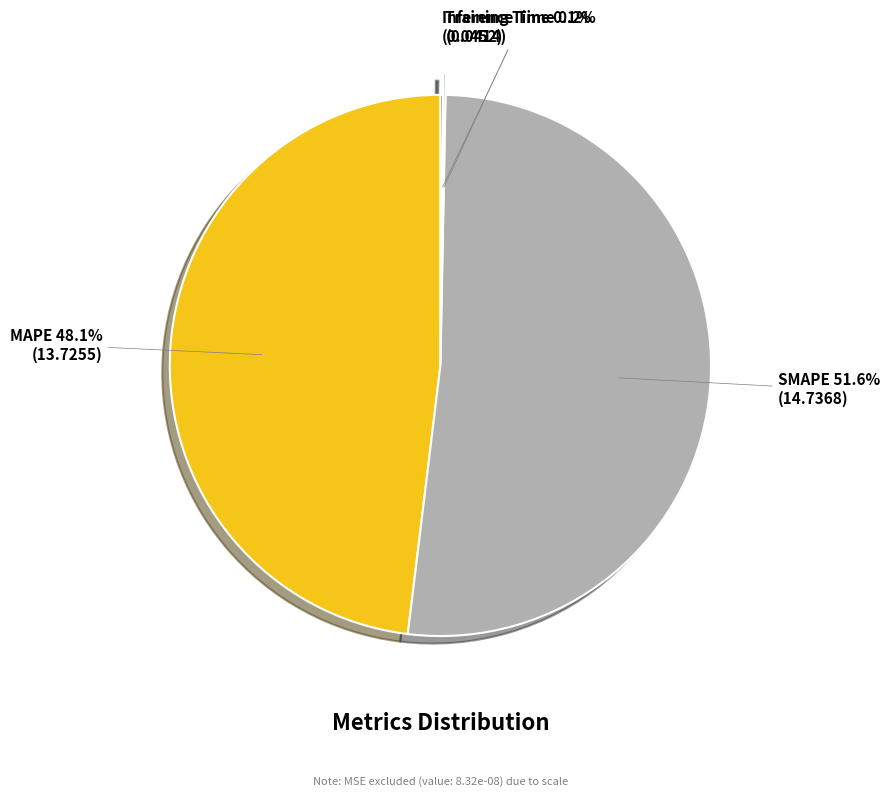

Which slice is the largest?

SMAPE